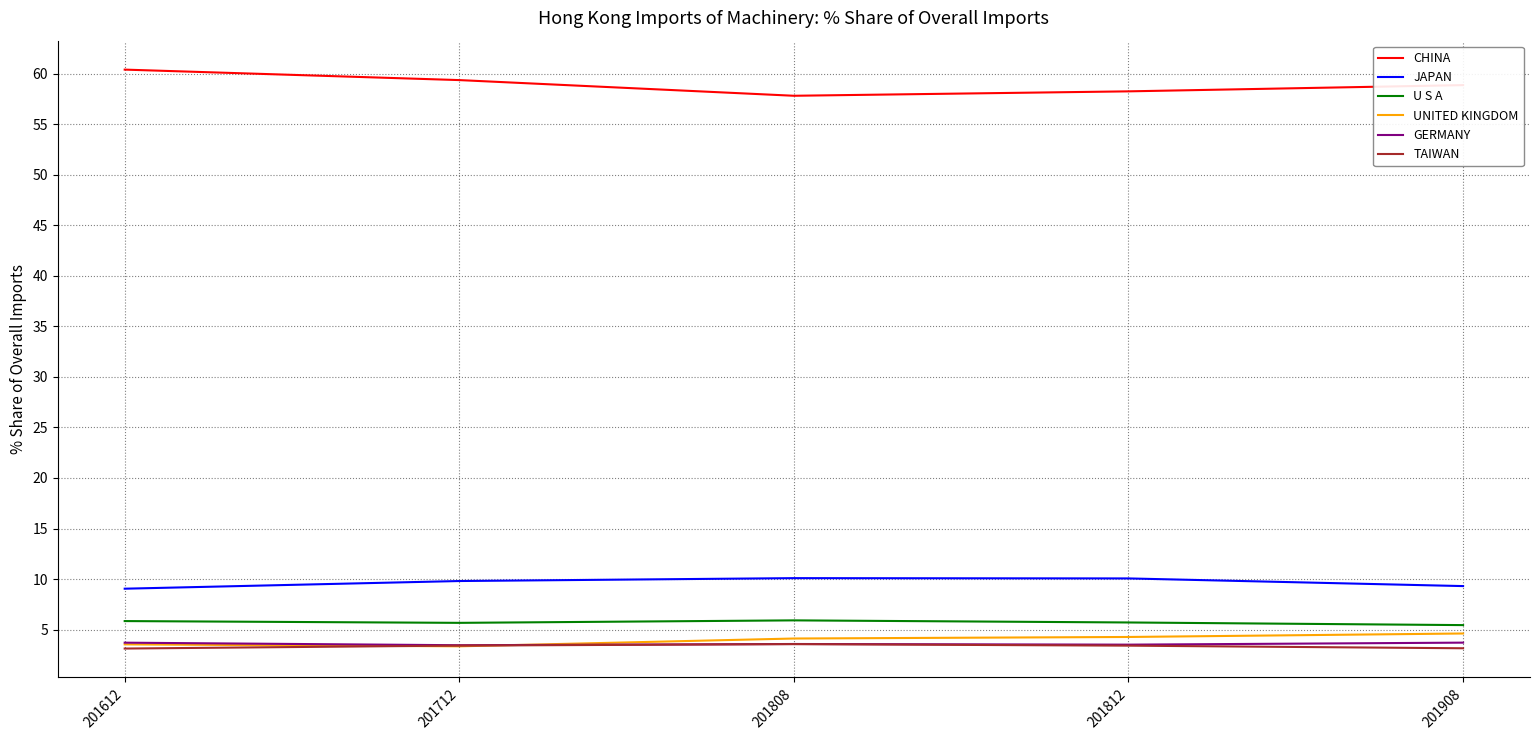

Read the GERMANY value at 201712.

3.5